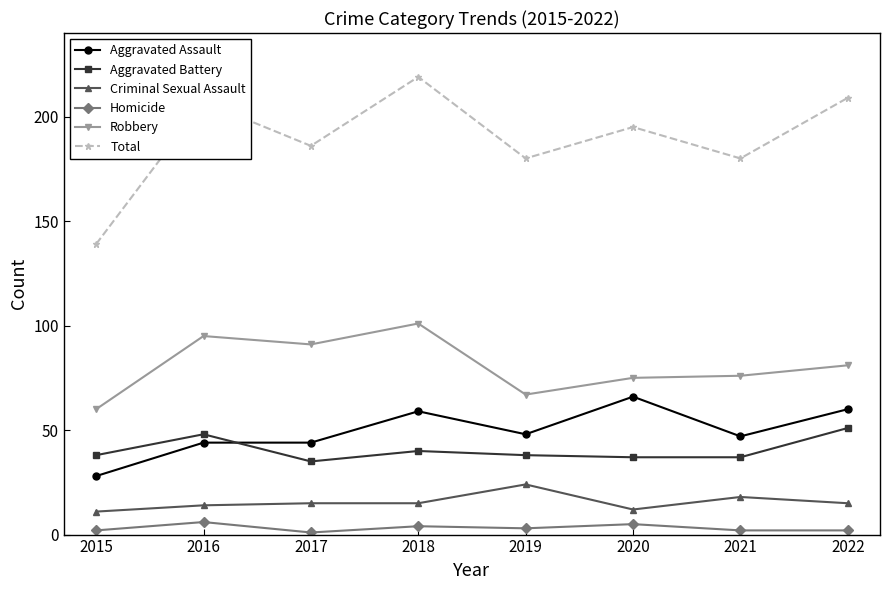

How many distinct data groups are displayed?

6